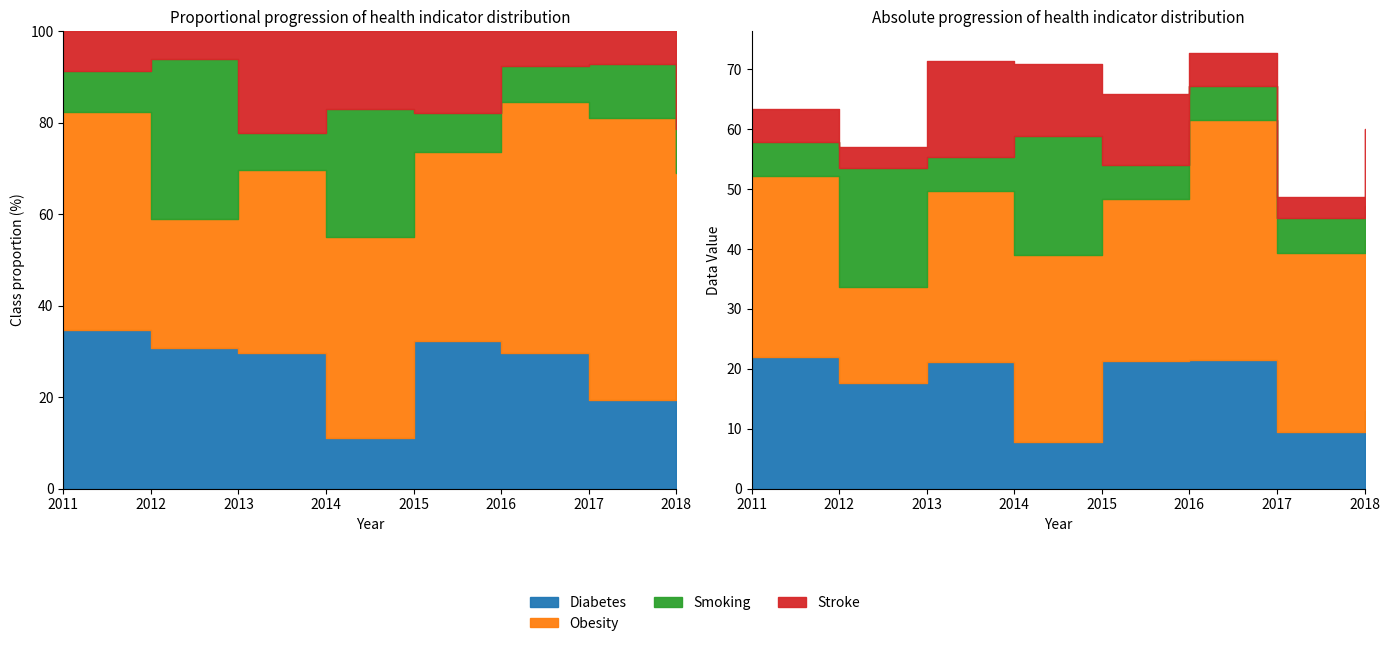

At which label does Obesity first exceed 30?

2011